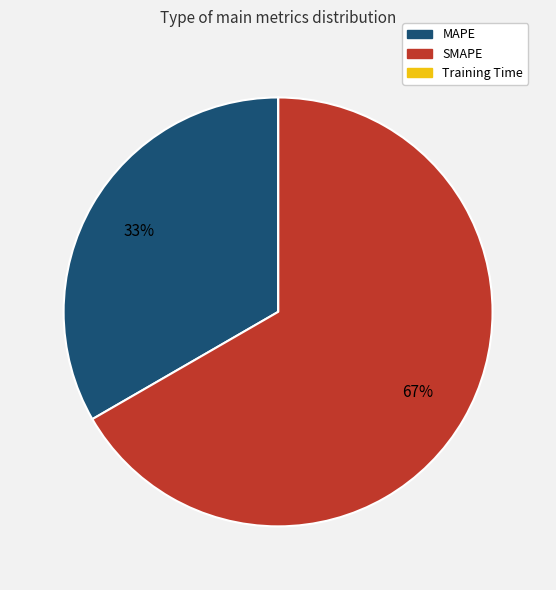

Is it true that SMAPE is 67% of the pie?

True